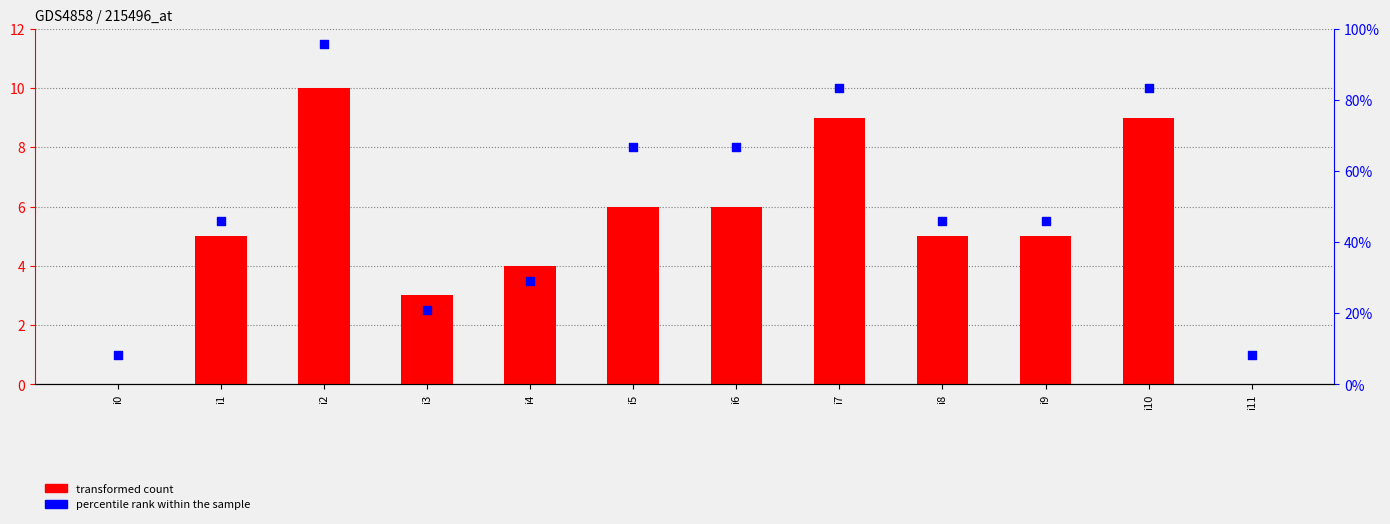

At how many categories does at least one series exceed 33?

8